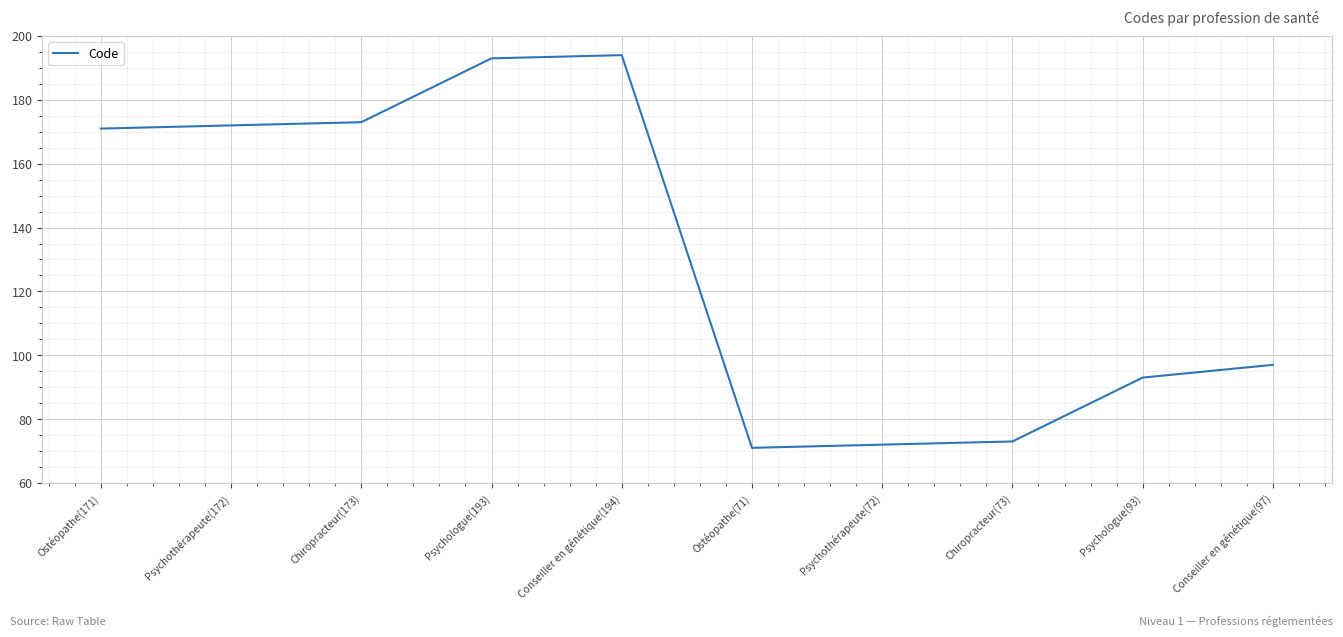

What is the difference between the maximum and minimum values?

123